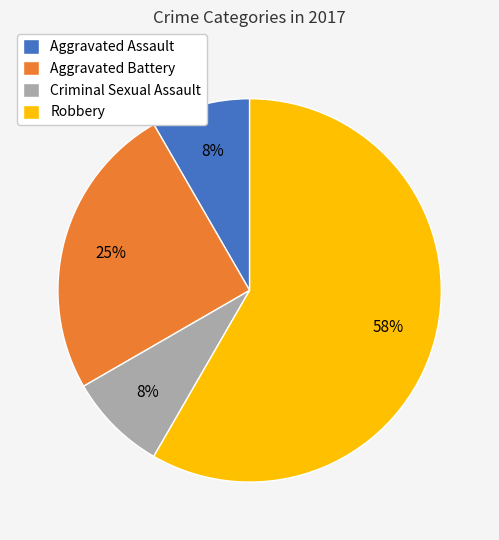

True or false: Aggravated Assault accounts for 8% of the total.

True